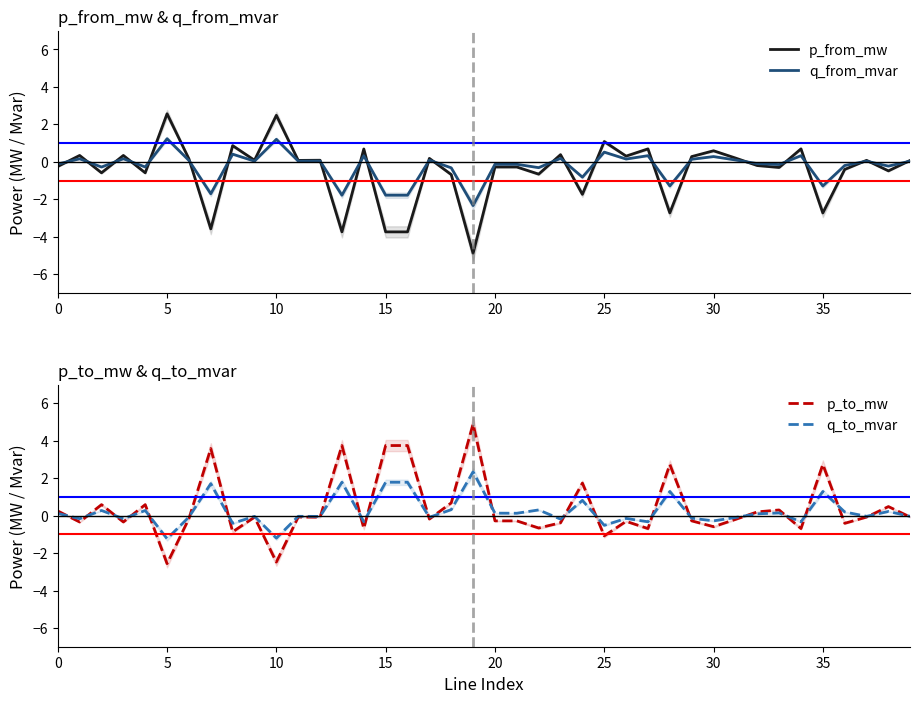

The p_from_mw series shows -0.3 at 0. True or false?

True